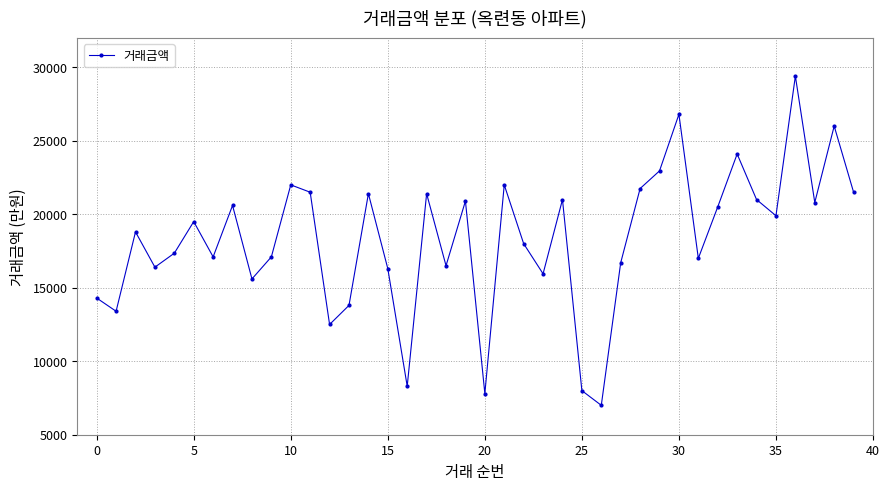

How many lines are shown in the chart?

1